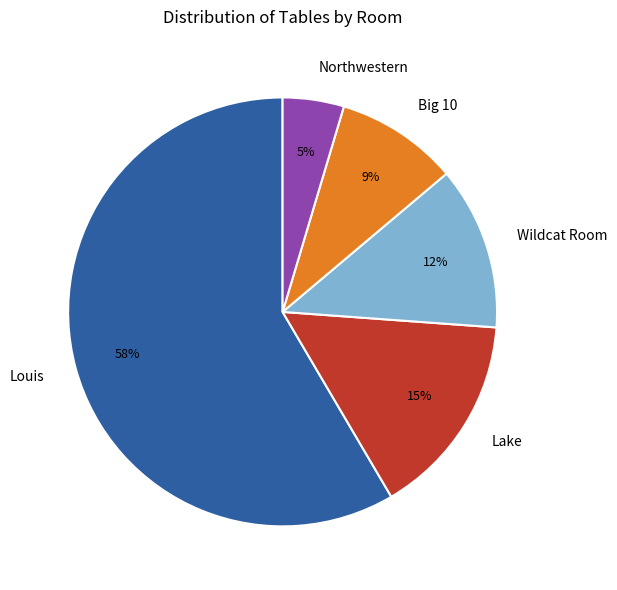

How many segments does this pie chart have?

5